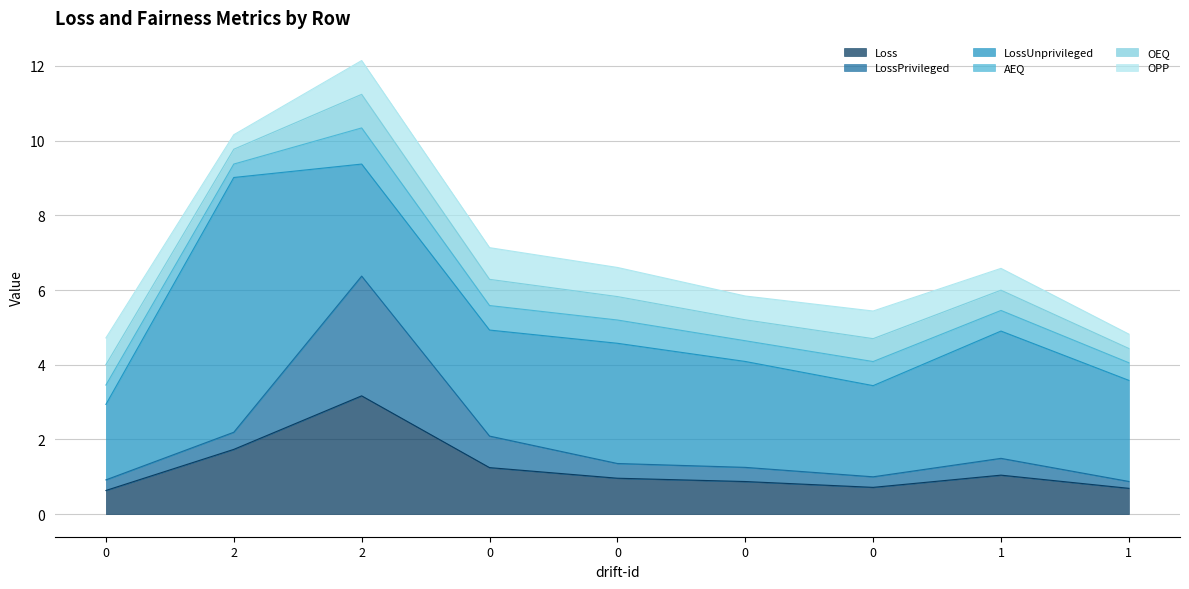

At 0, list the series in order from smallest to largest.

LossPrivileged, AEQ, OEQ, Loss, OPP, LossUnprivileged